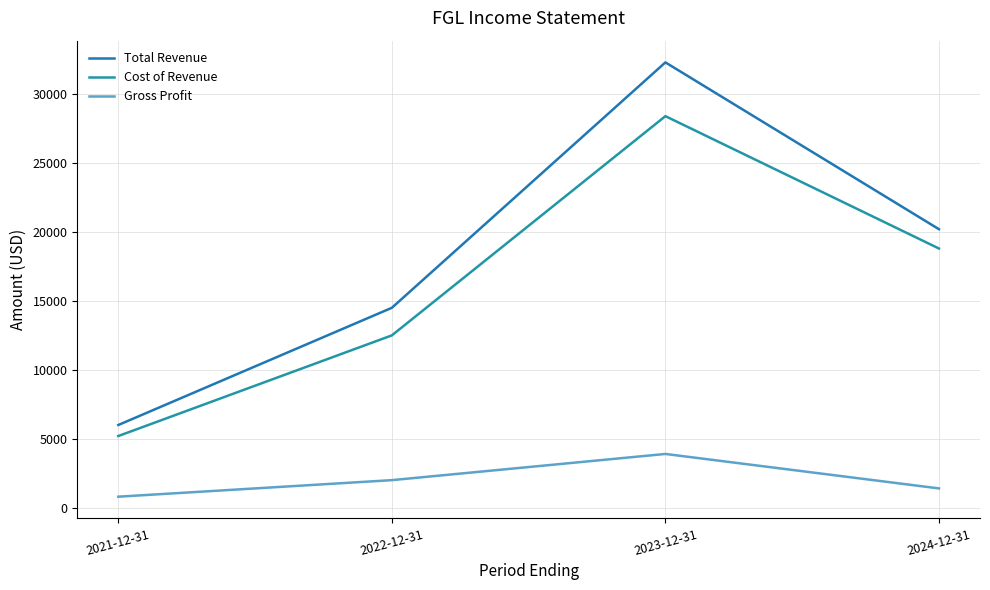

True or false: Gross Profit and Cost of Revenue cross at least once.

False